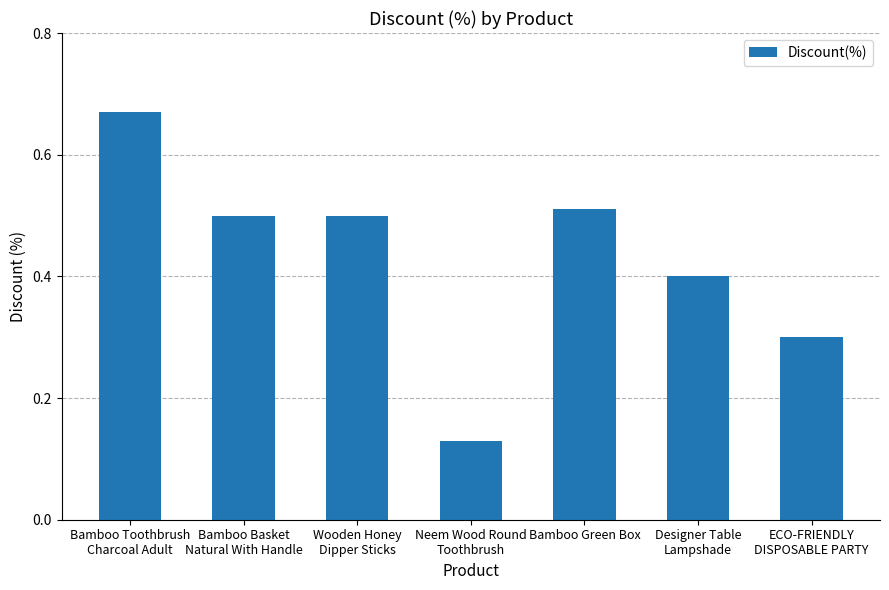

How many bars are there in total?

7